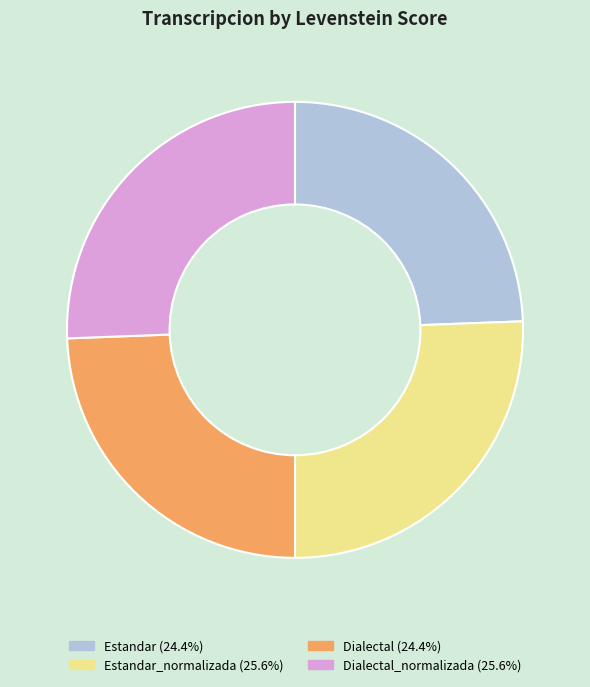

Is there any slice that represents more than half of the pie?

No